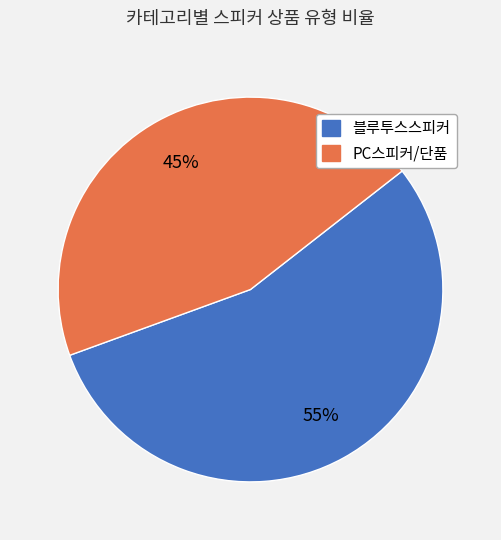

To the nearest percent, what is the difference between the largest and smallest slice percentages?

10%